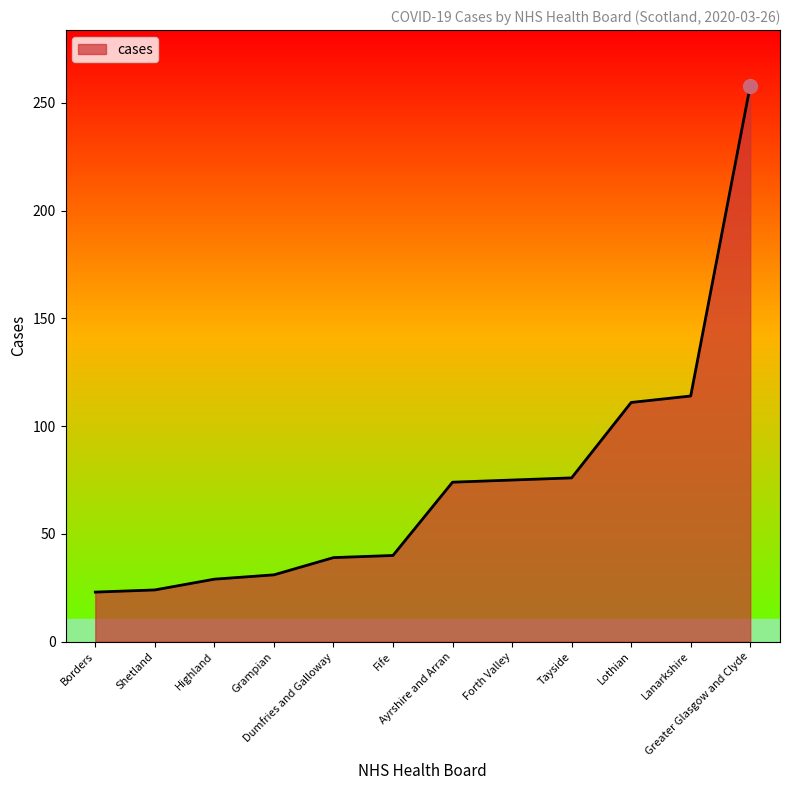

What position from the left is Highland?

3